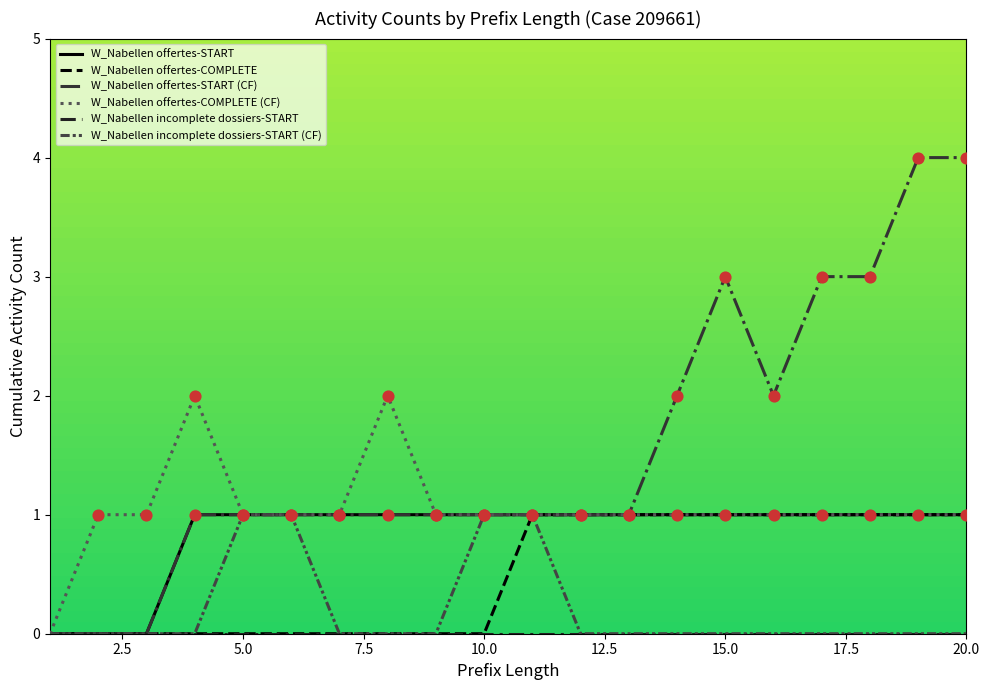

Which series has the largest total across all categories?

W_Nabellen offertes-START (CF)